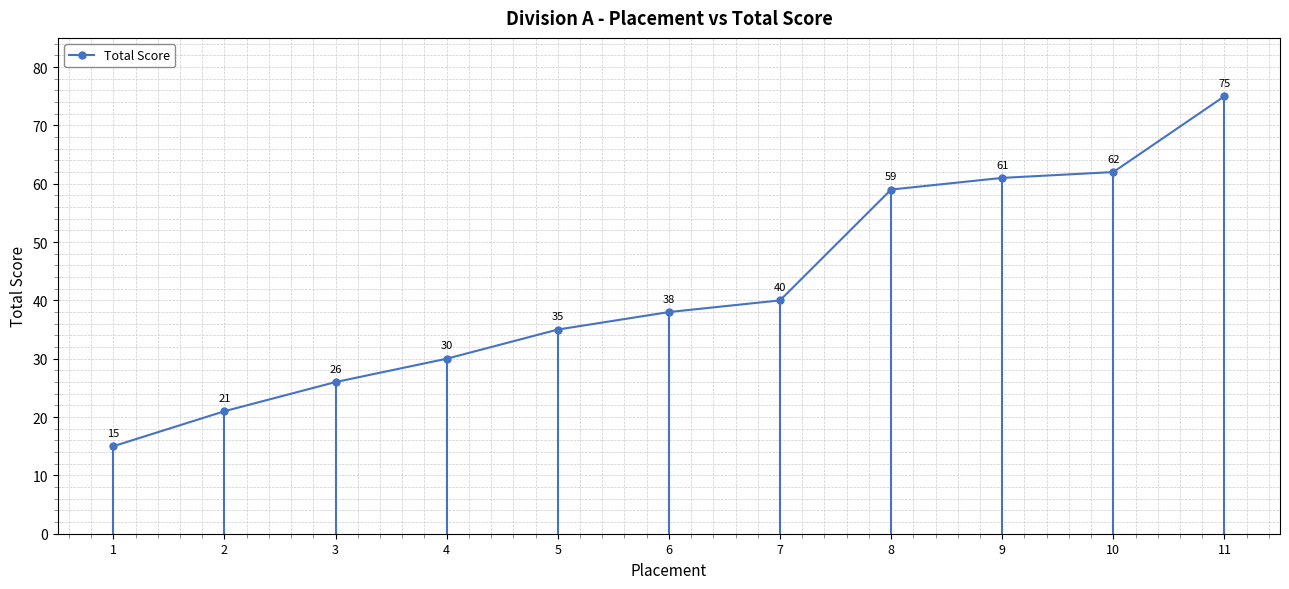

What is the difference between the values at 2 and 9?

40